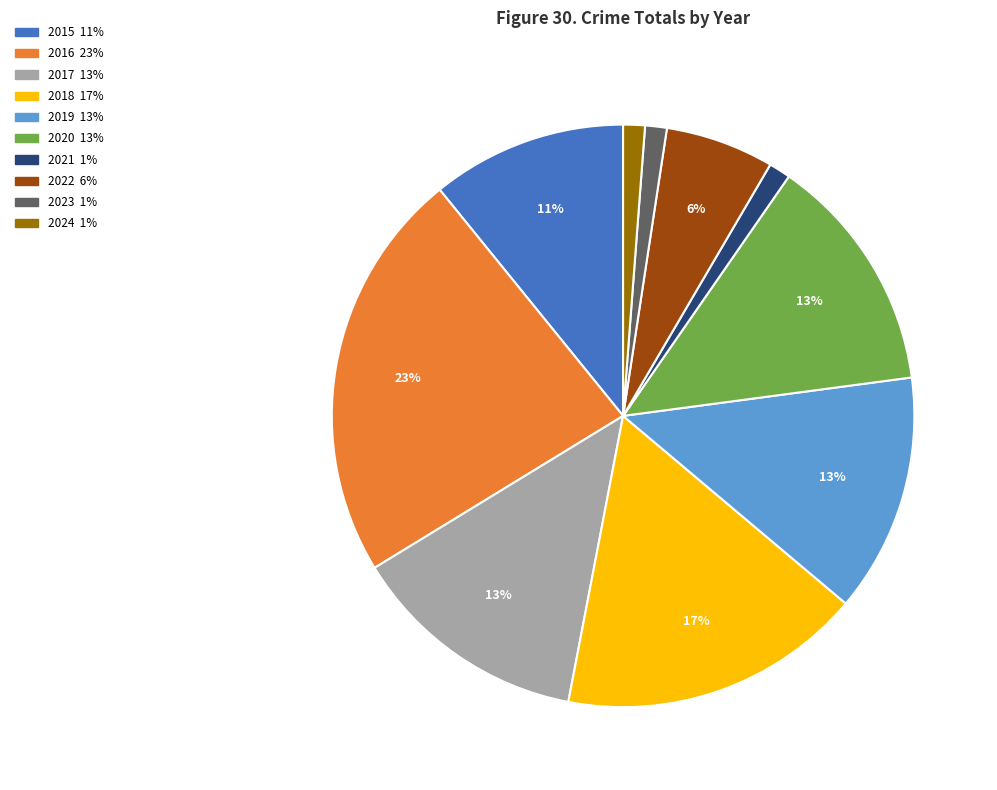

To the nearest percent, what is the difference between the 2023 and 2020 slice percentages?

12%